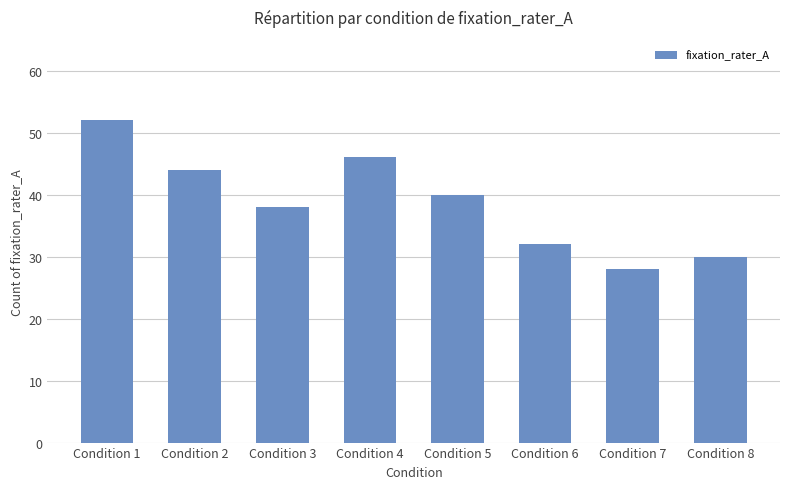

What is the difference between the maximum and minimum values?

24